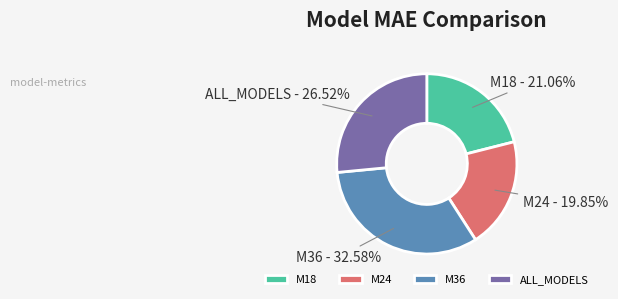

Approximately how many times larger is the value at ALL_MODELS compared to M18?

1.3